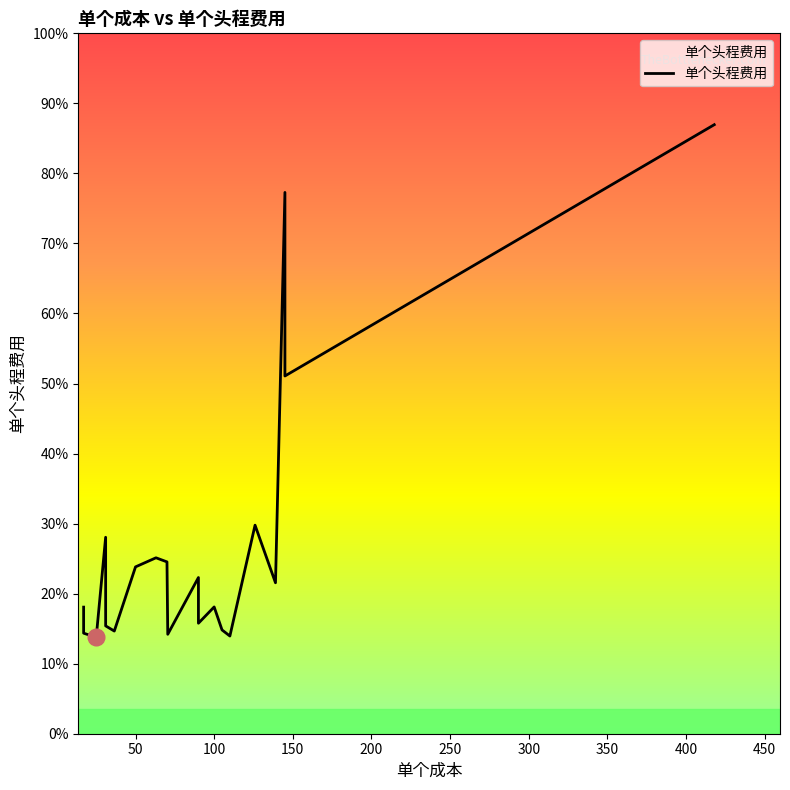

What is the label of the 4th point from the left?

150